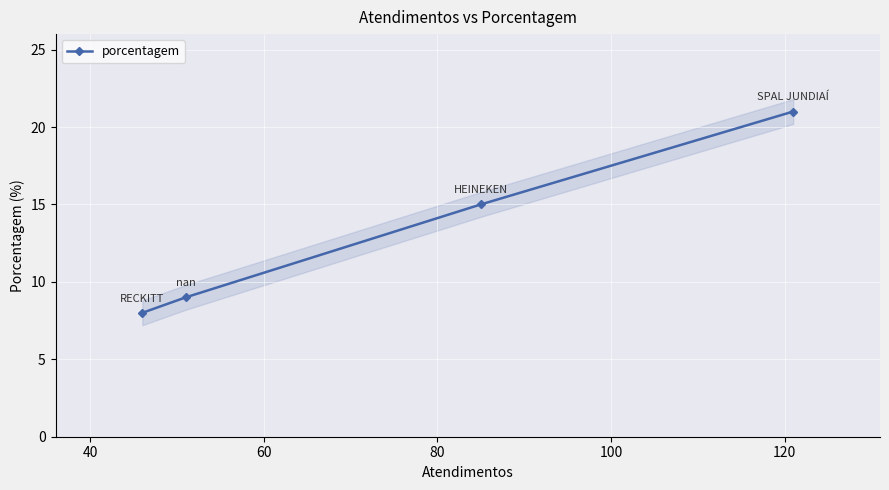

How many lines are shown in the chart?

1